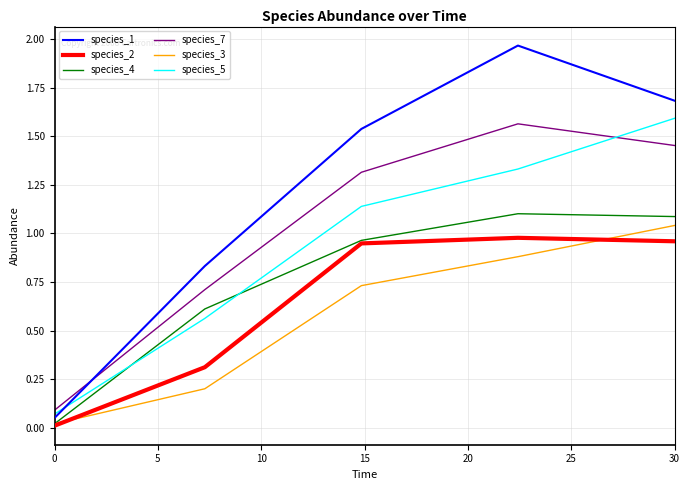

Which series has the largest total across all categories?

species_1